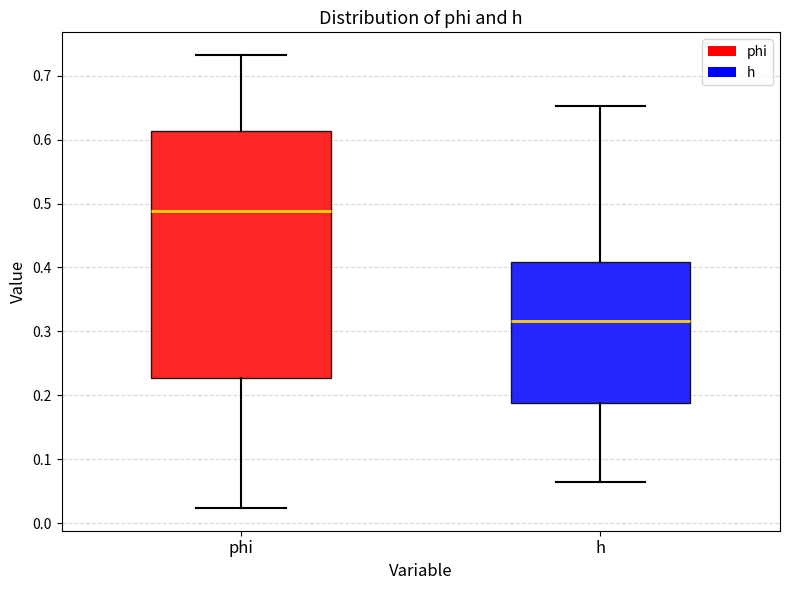

Which box is the tallest, from its lower edge to its upper edge?

phi